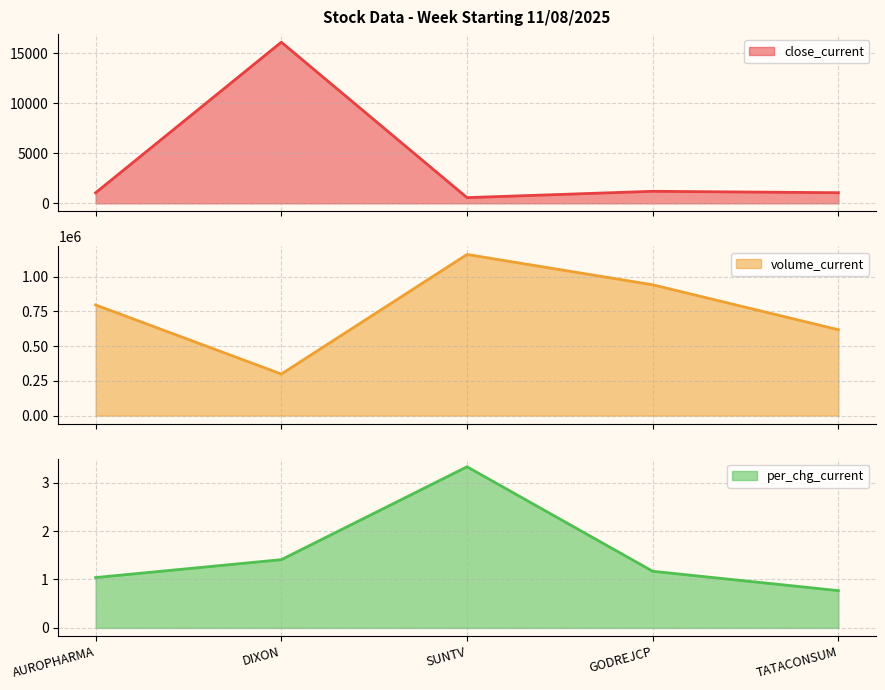

True or false: volume_current has more than 2 interior local peaks.

False